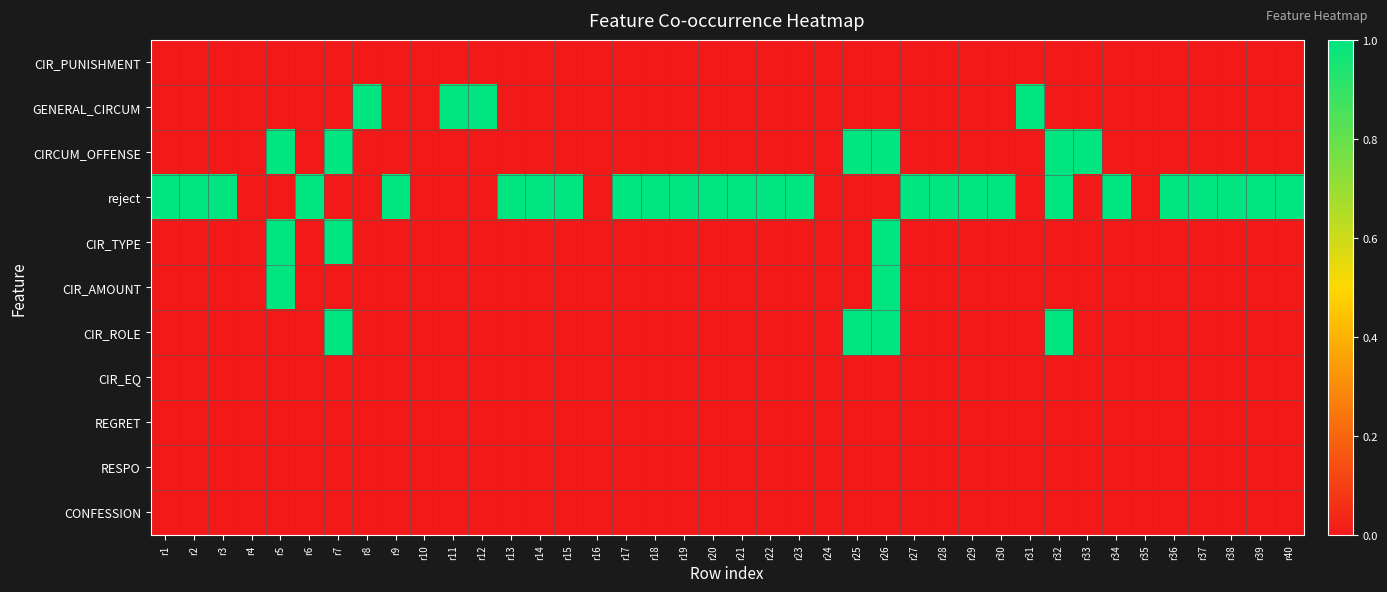

Which category has the lowest value across all series?

r1